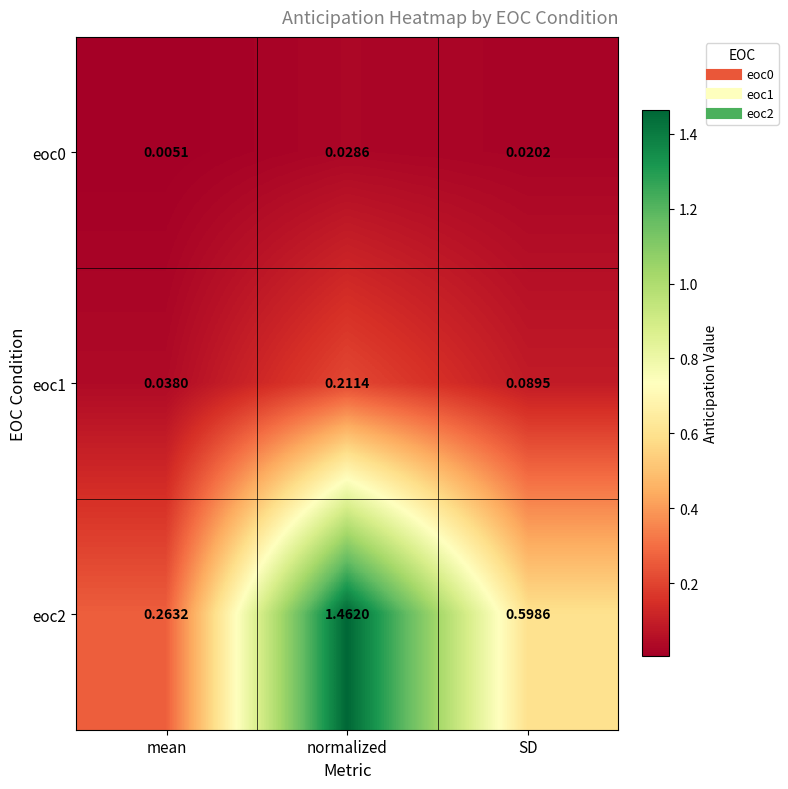

What is the spread (max minus min) of values at normalized?

1.4